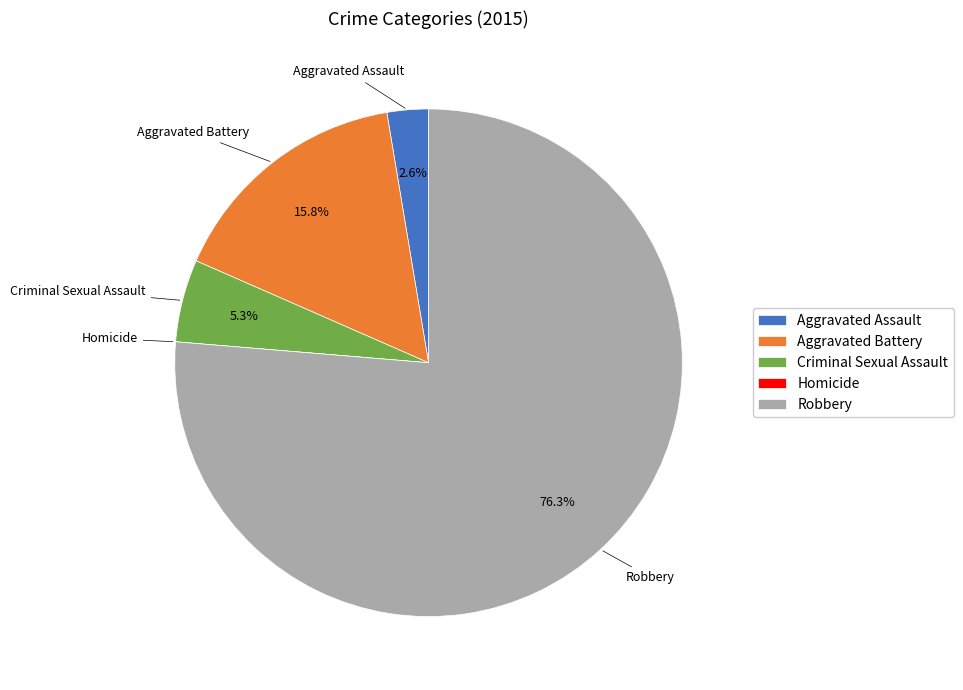

Which category has the biggest portion of the pie?

Robbery